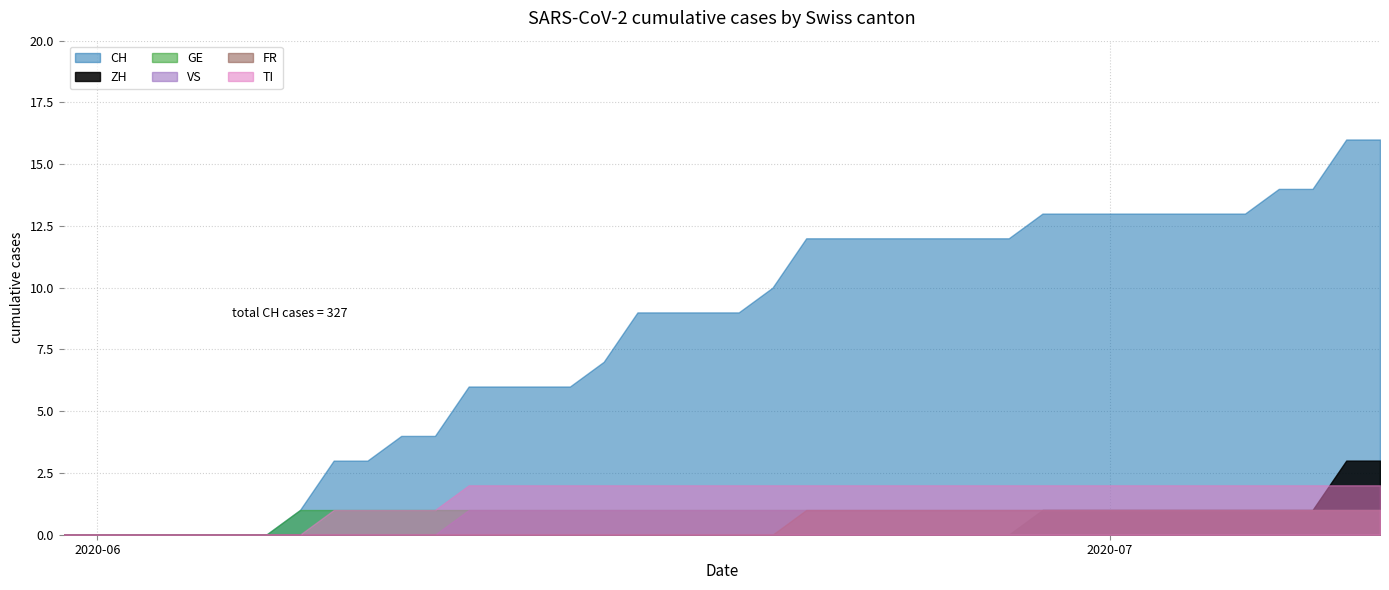

The ZH series shows 2 at 17. True or false?

False